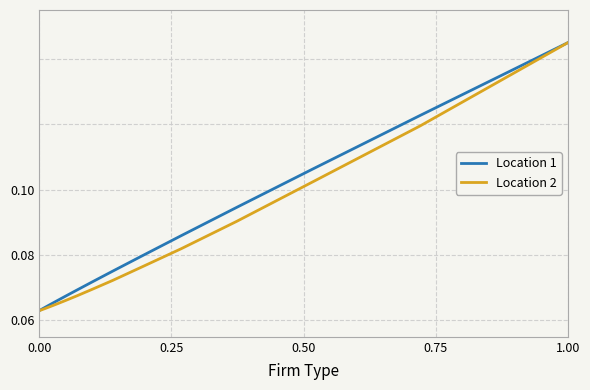

Which series has the largest total across all categories?

Location 1